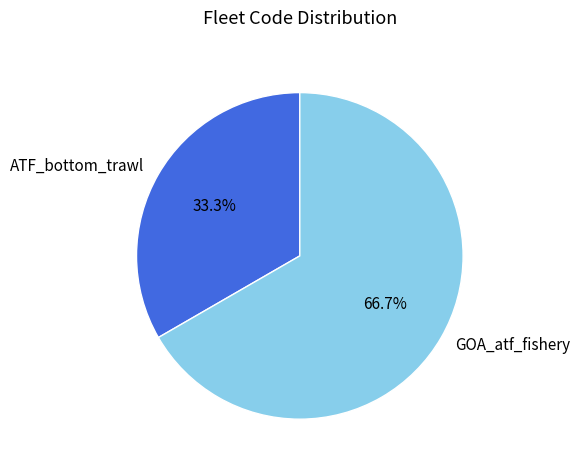

Which slice is the smallest?

ATF_bottom_trawl